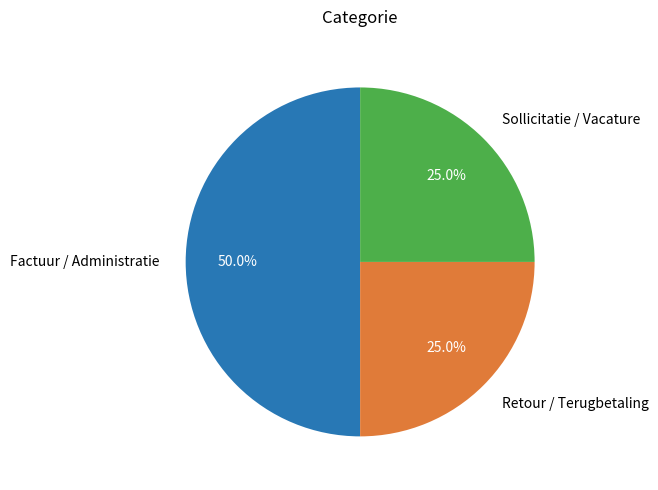

True or false: Sollicitatie / Vacature accounts for 17% of the total.

False